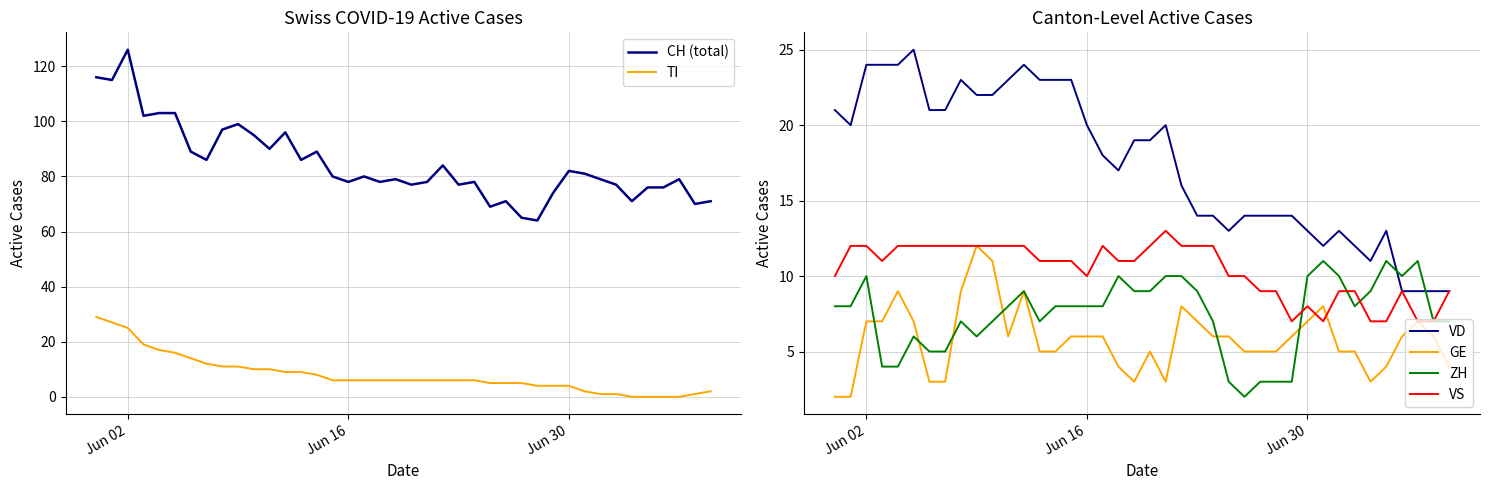

In GE, how many points are lower than both neighbors (excluding endpoints)?

4